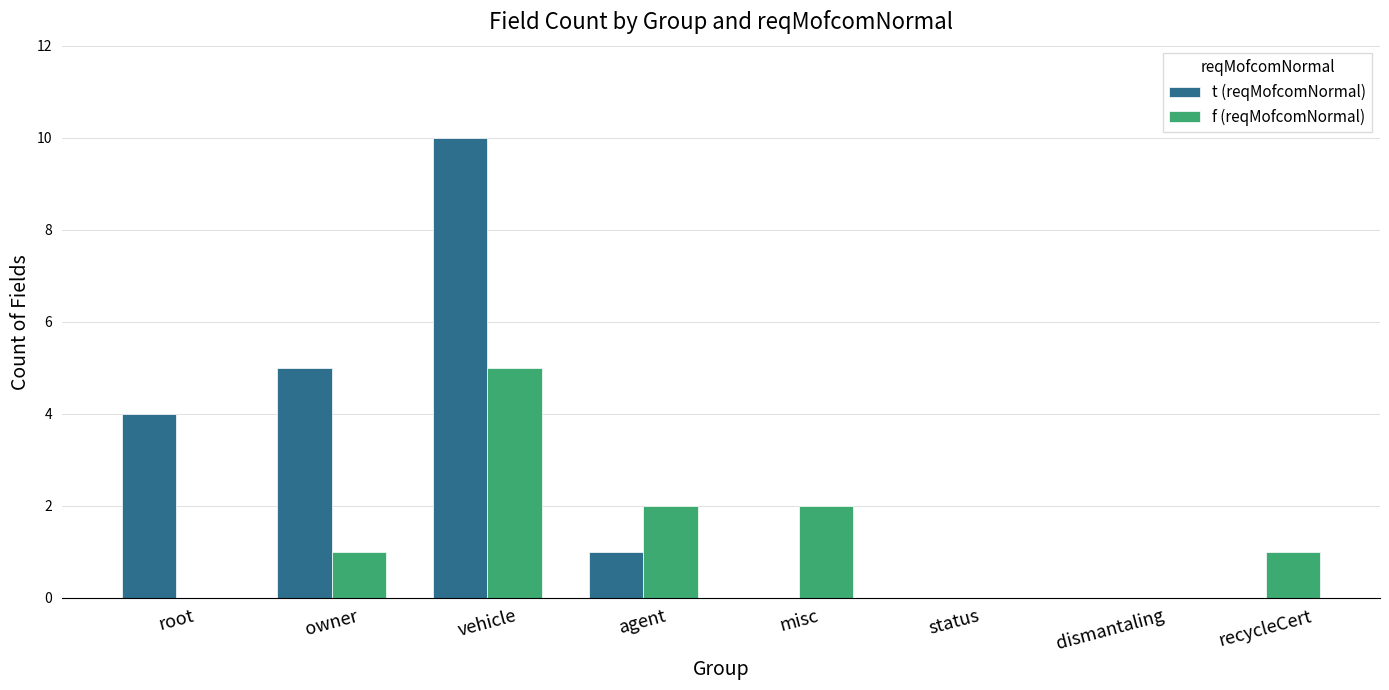

What is the sum of all f (reqMofcomNormal) values?

11